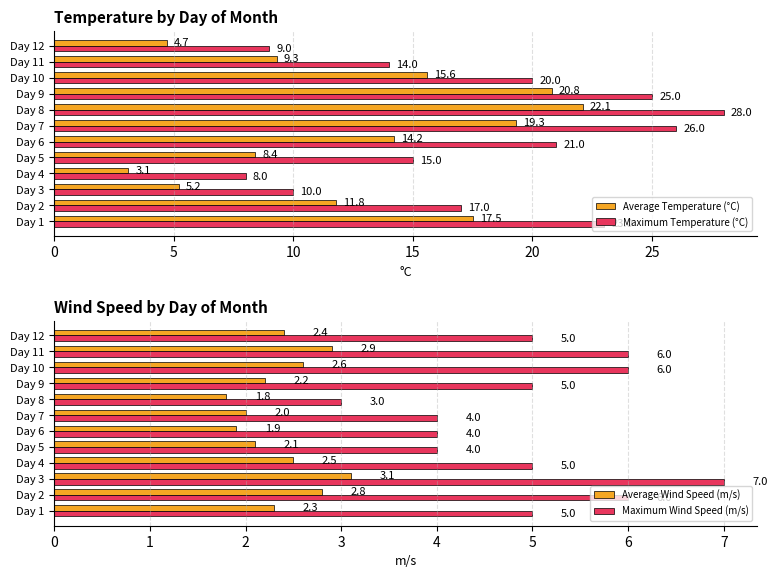

What is the lowest value of the Average Temperature (°C) series?

3.1